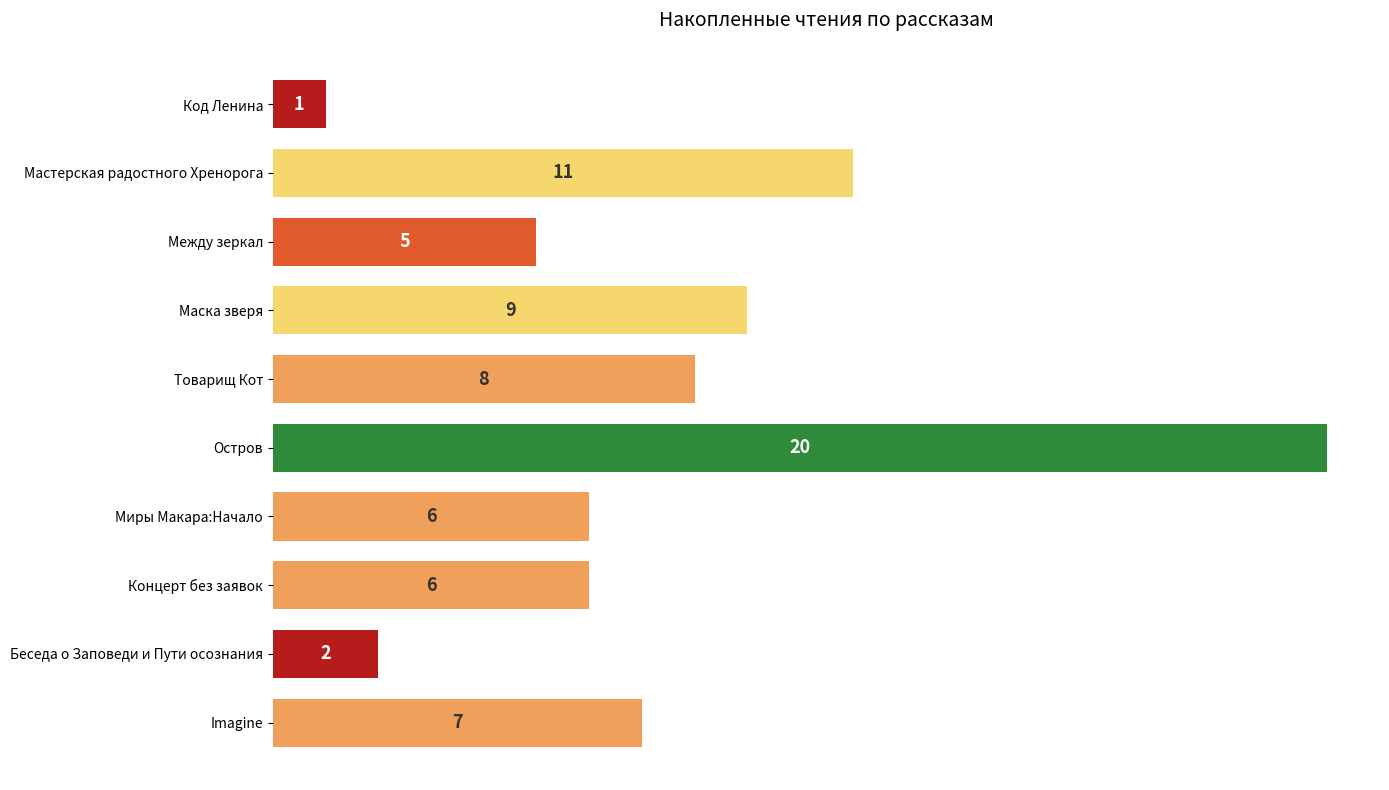

How many categories are shown in the chart?

10